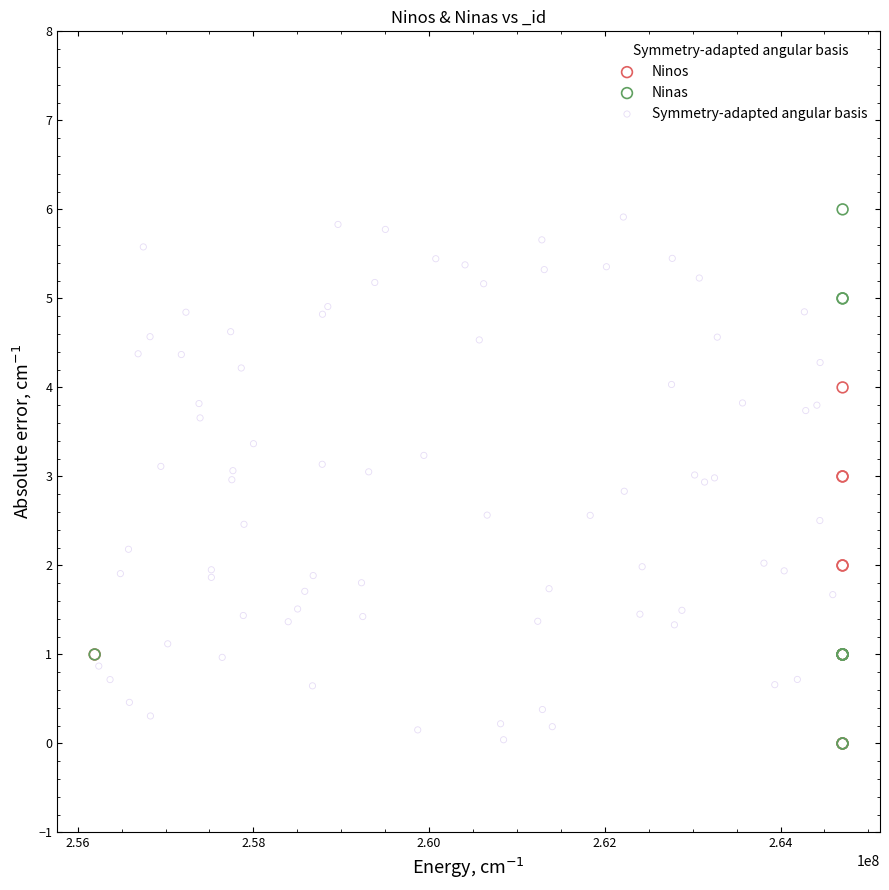

Which series reaches the maximum Y coordinate?

Ninas